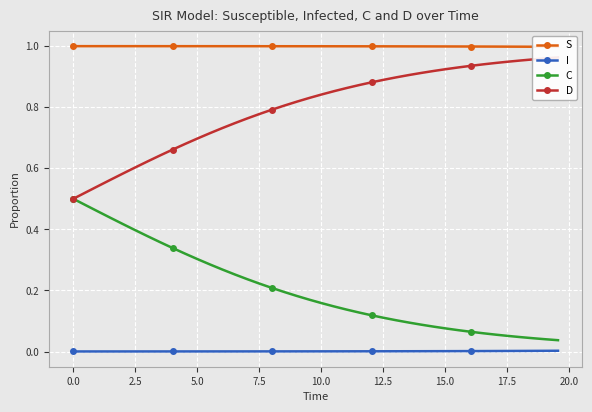

True or false: I and C intersect in this chart.

False